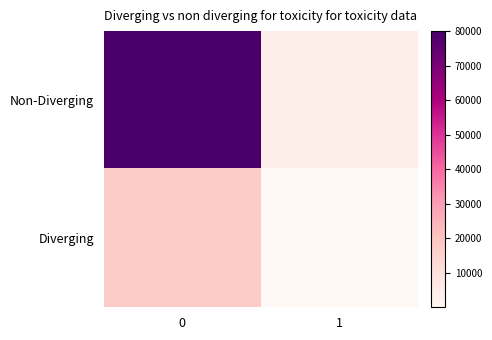

What is the difference between the highest and lowest values at 1?

4000